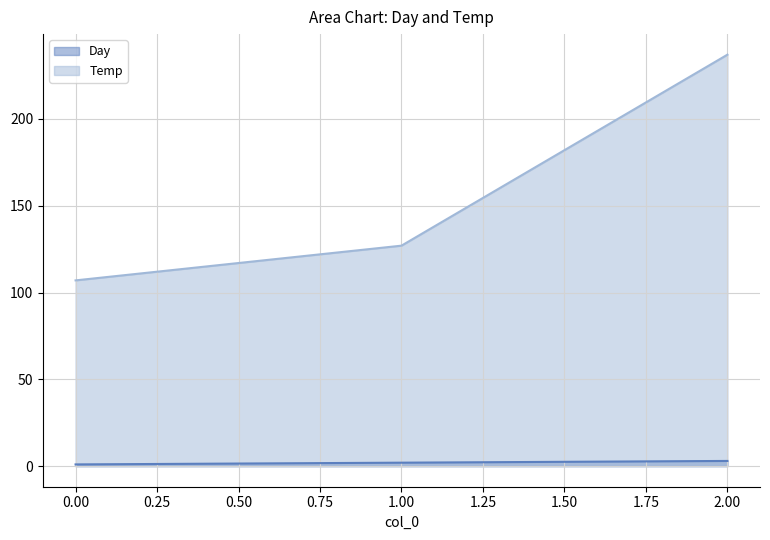

What is the sum of the Day values at 0.00 and 2.00?

4